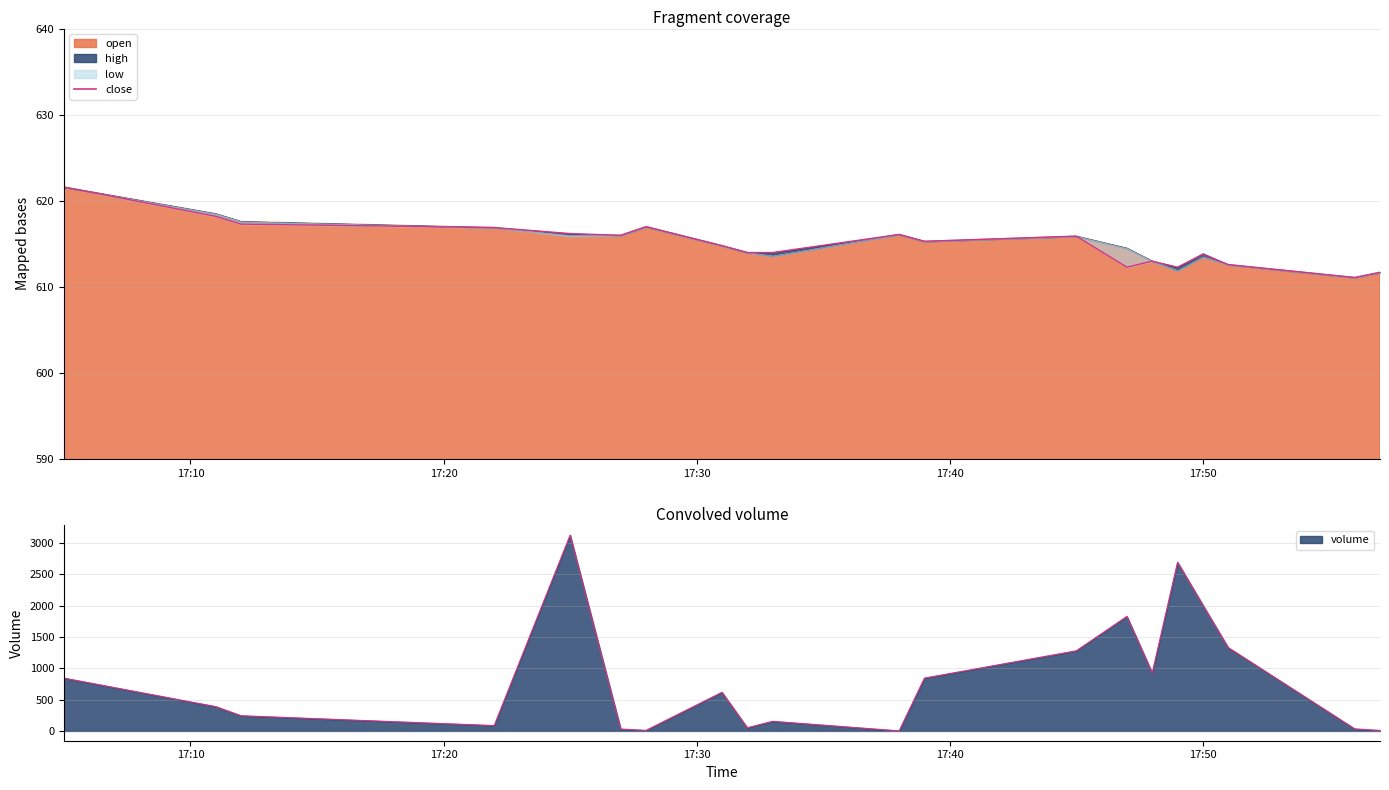

True or false: volume_line has more than 2 points higher than both neighbors.

True